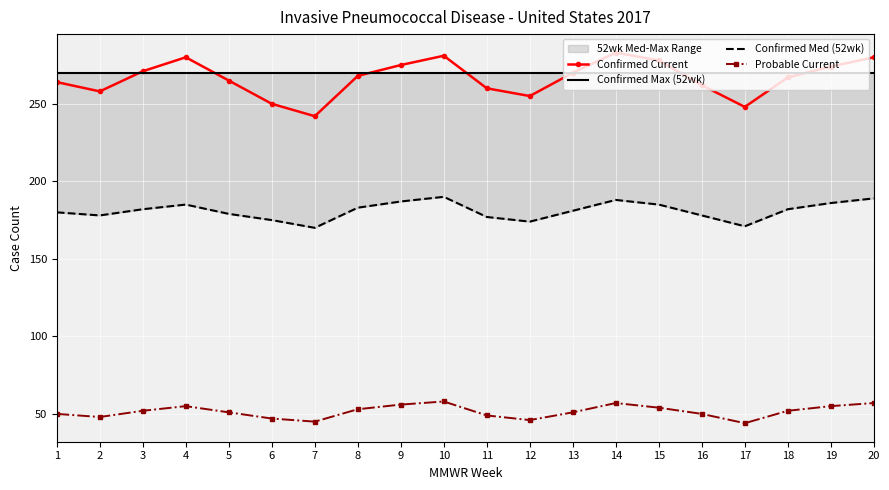

At how many categories does at least one series exceed 272?

7